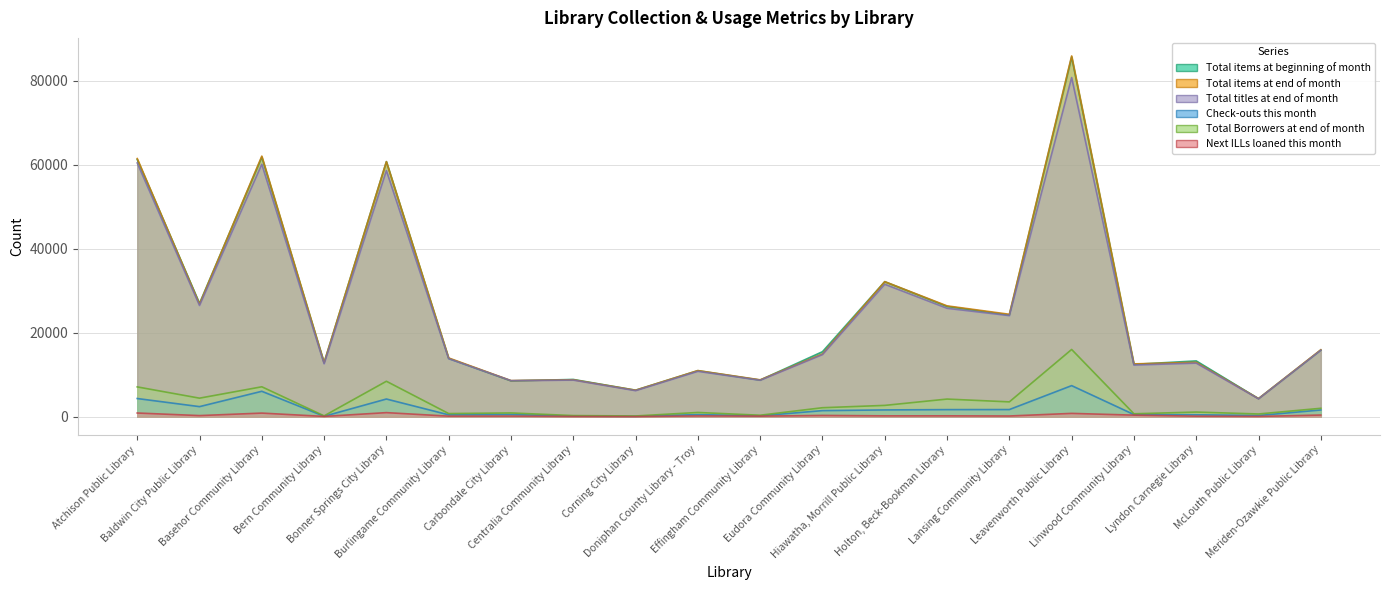

At which category is the sum across all series the highest?

Leavenworth Public Library